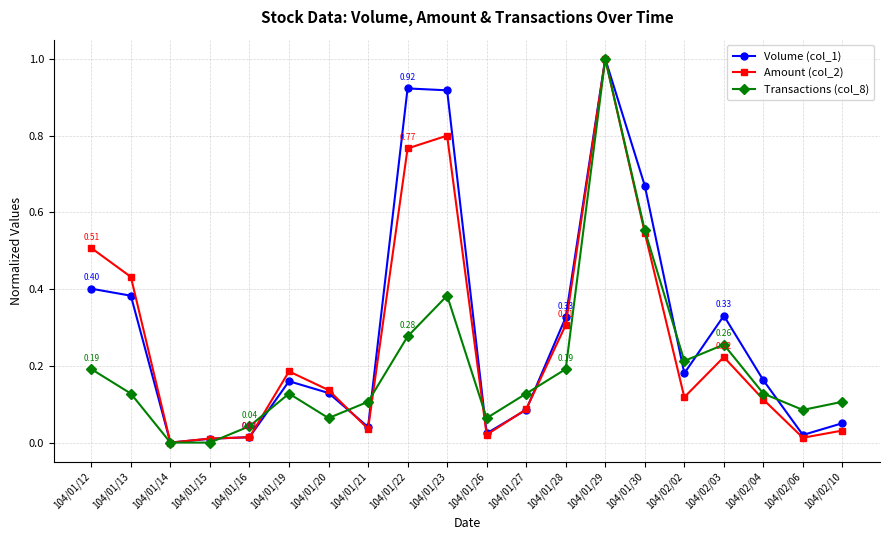

Between 104/01/29 and 104/01/30, which series saw the biggest shift?

Amount (col_2)